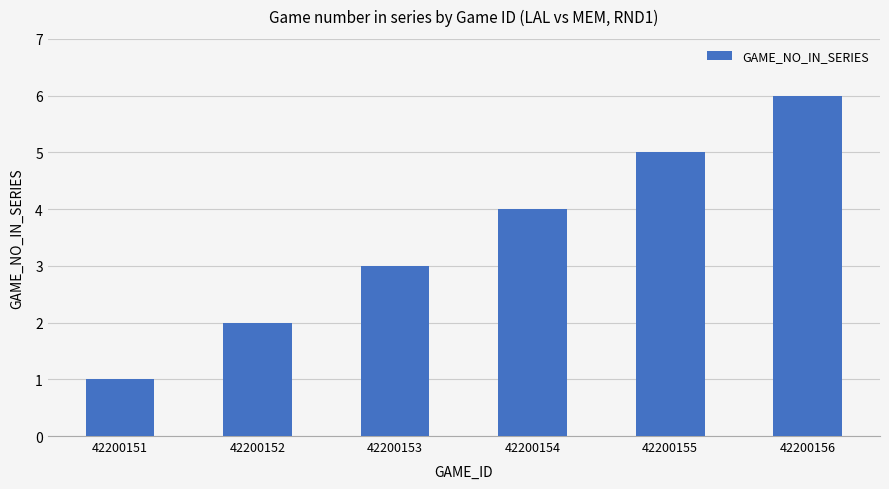

Rank the categories by value from highest to lowest.

42200156, 42200155, 42200154, 42200153, 42200152, 42200151